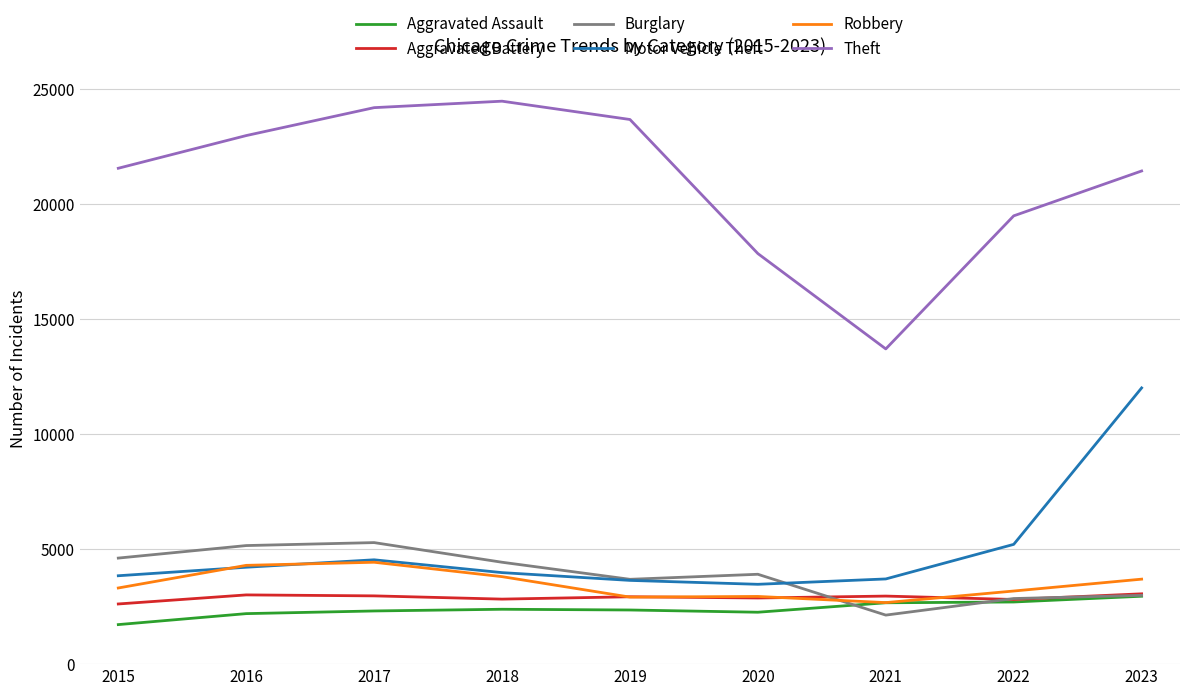

Which category has the highest value across all series?

2018